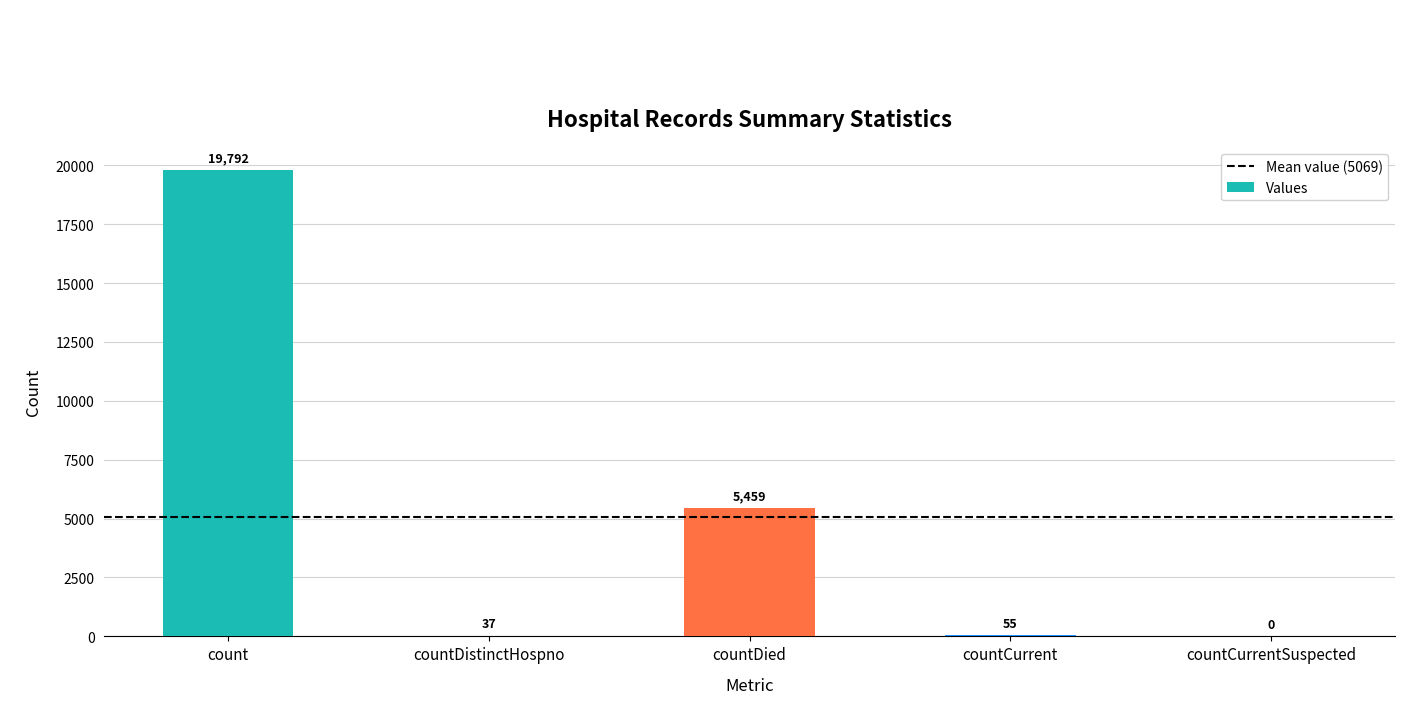

How many categories are shown in the chart?

5